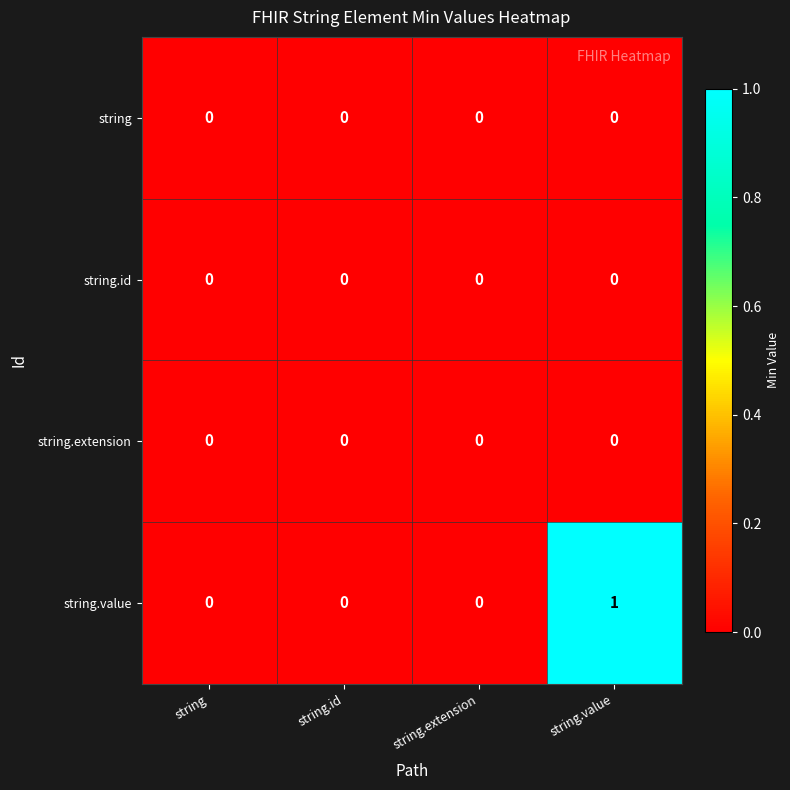

How many distinct data groups are displayed?

4